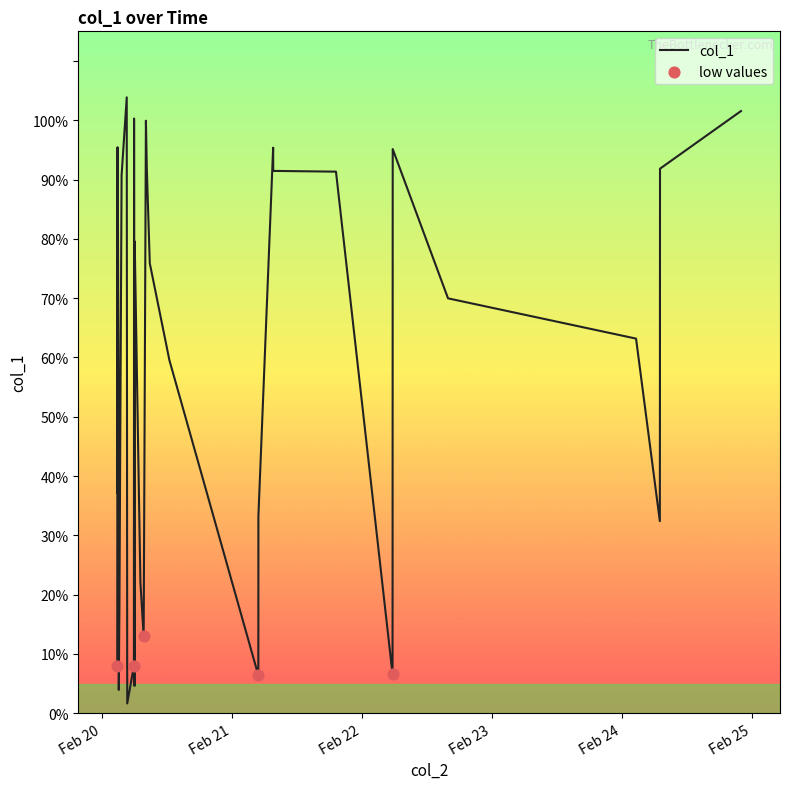

What is the maximum value shown in the chart?

103.9